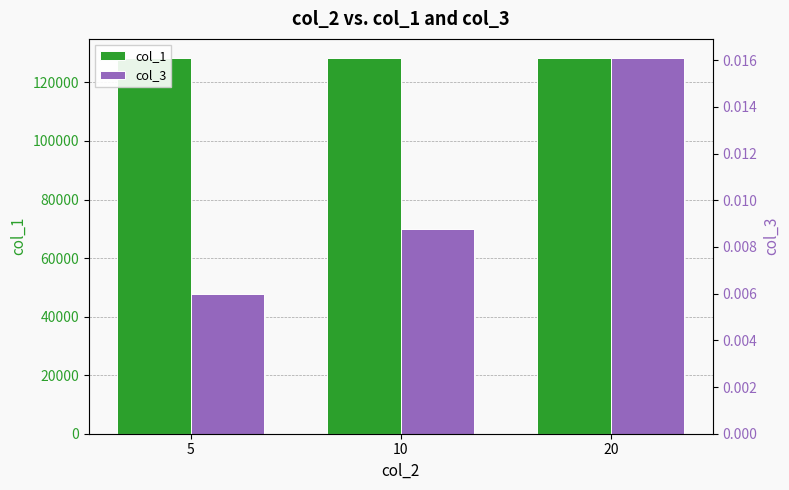

True or false: col_1 has a value of 128457.0 at 10.

True